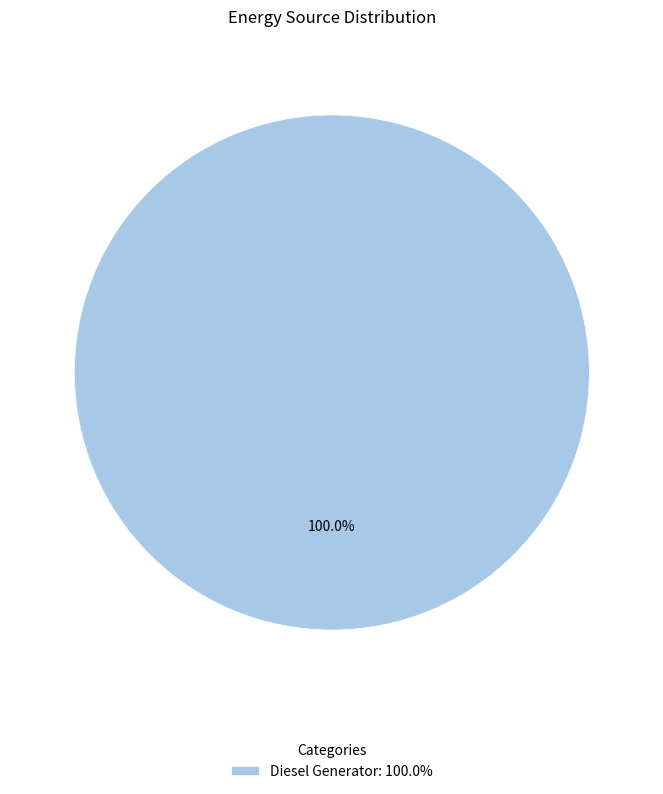

Is there a majority slice in this chart?

Yes